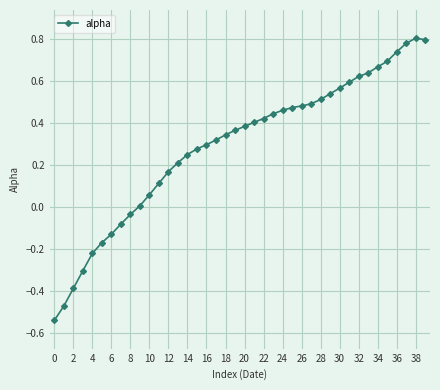

What is the difference between the second highest and second lowest values?

1.3